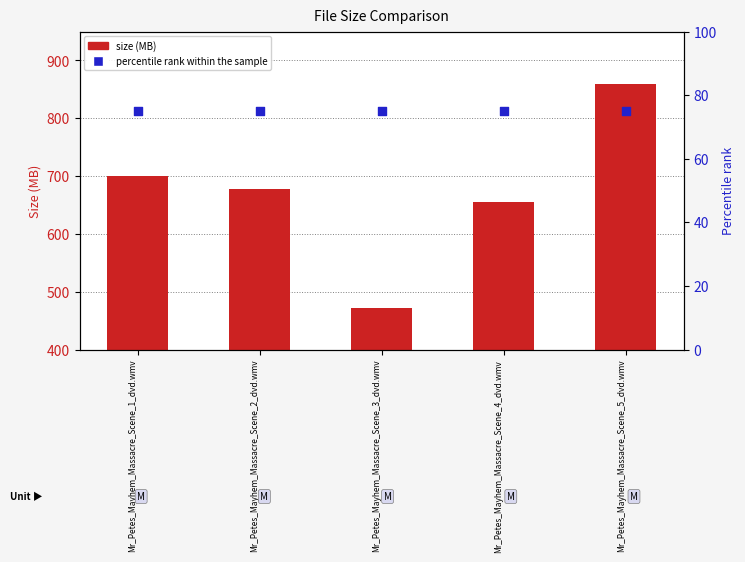

At how many categories does at least one series exceed 99?

5